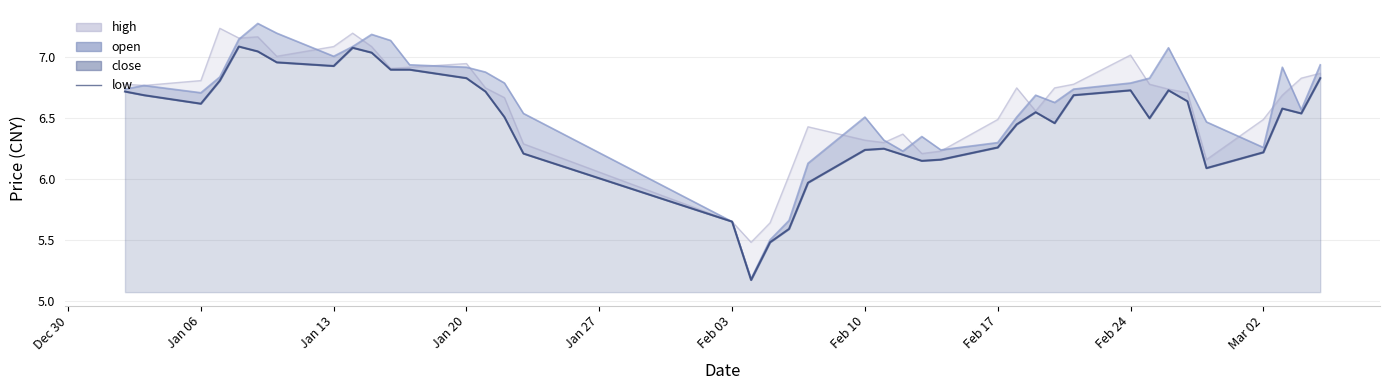

What is the value of the 26th point from the left?

6.2